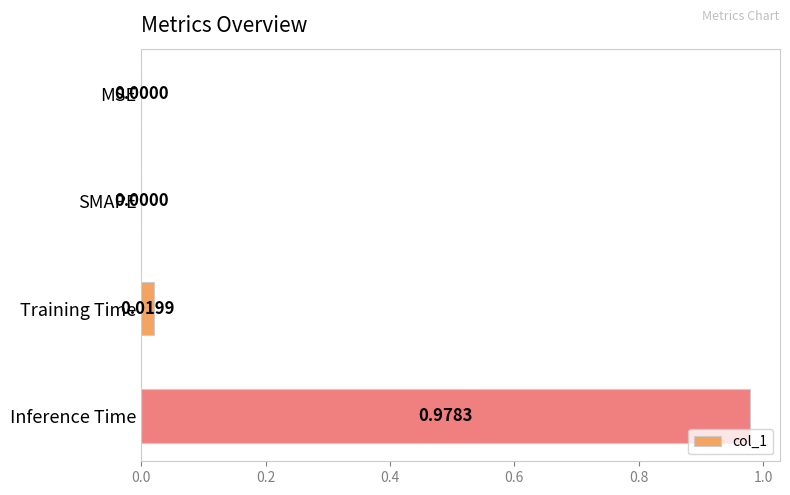

At which category does the chart reach its peak across all series?

Inference Time